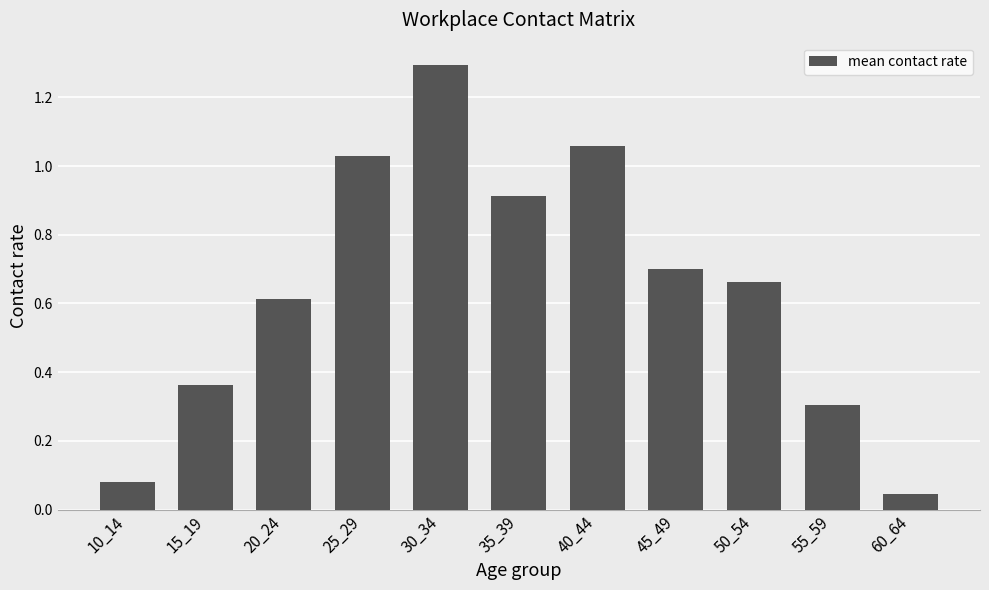

What is the sum of all values?

7.1